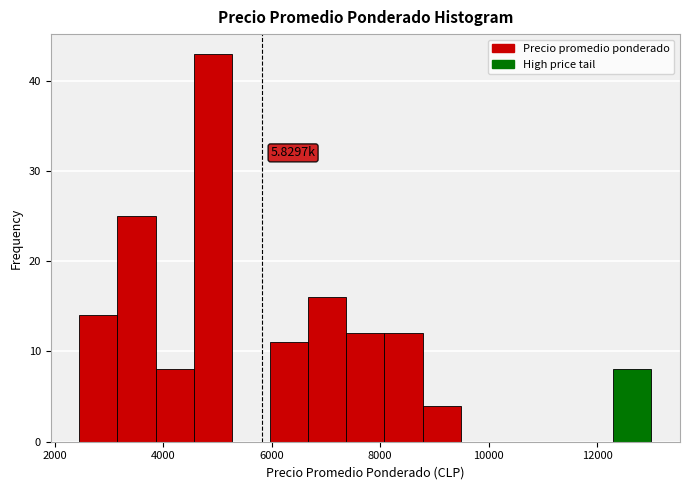

Around what value on the x-axis is the tallest bar? Give the approximate position of its centre, as read against the axis.

5000